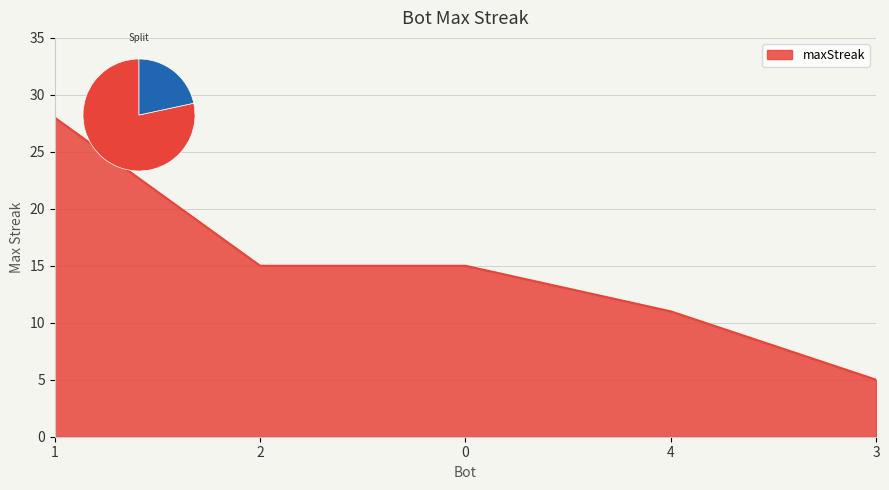

Reading right to left, transcribe all the data shown in this chart.

3=5	4=11	0=15	2=15	1=28